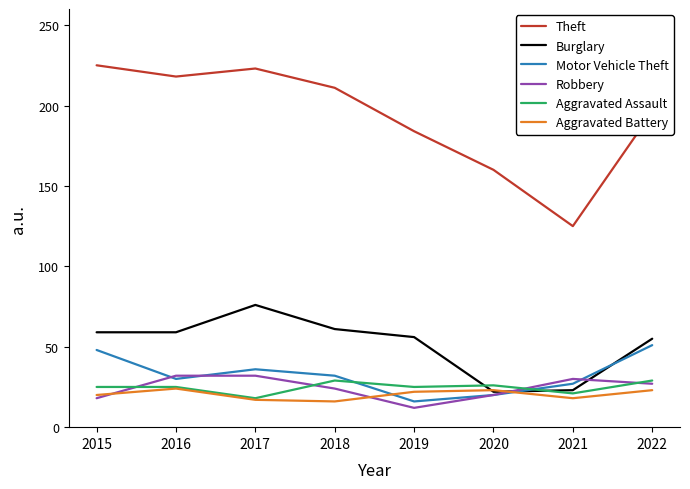

Read the Theft value at 2019.

184